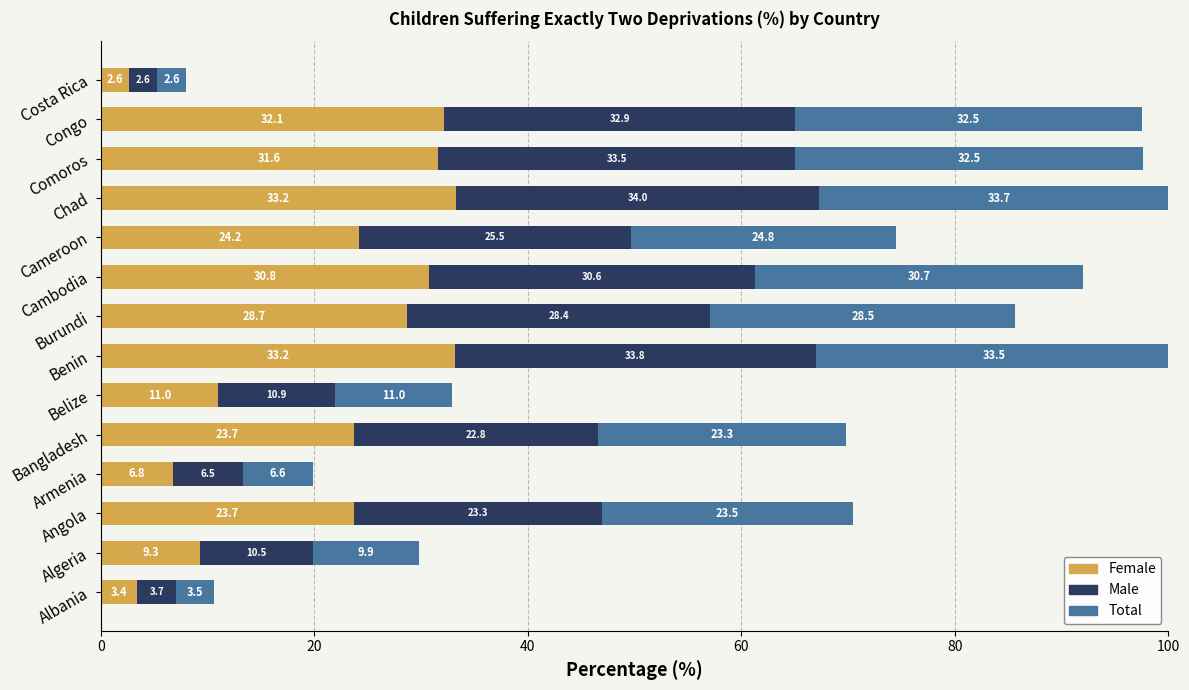

At which label is Female closest to 17?

Belize